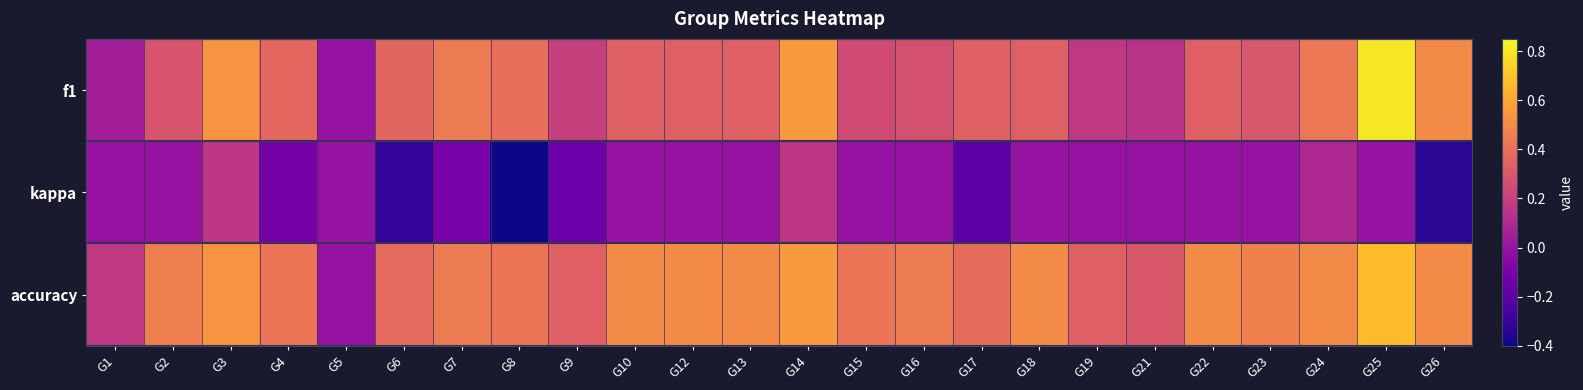

At how many categories does at least one series exceed 0?

23